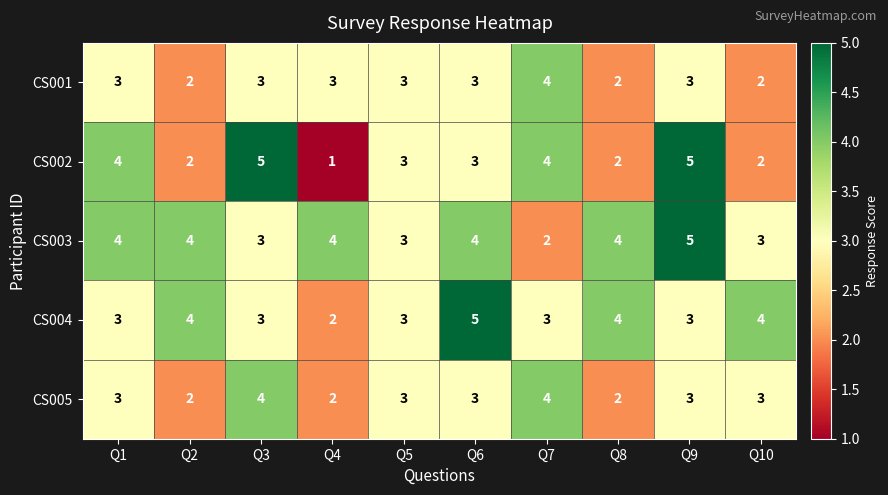

Which series has the largest range (max minus min)?

CS002